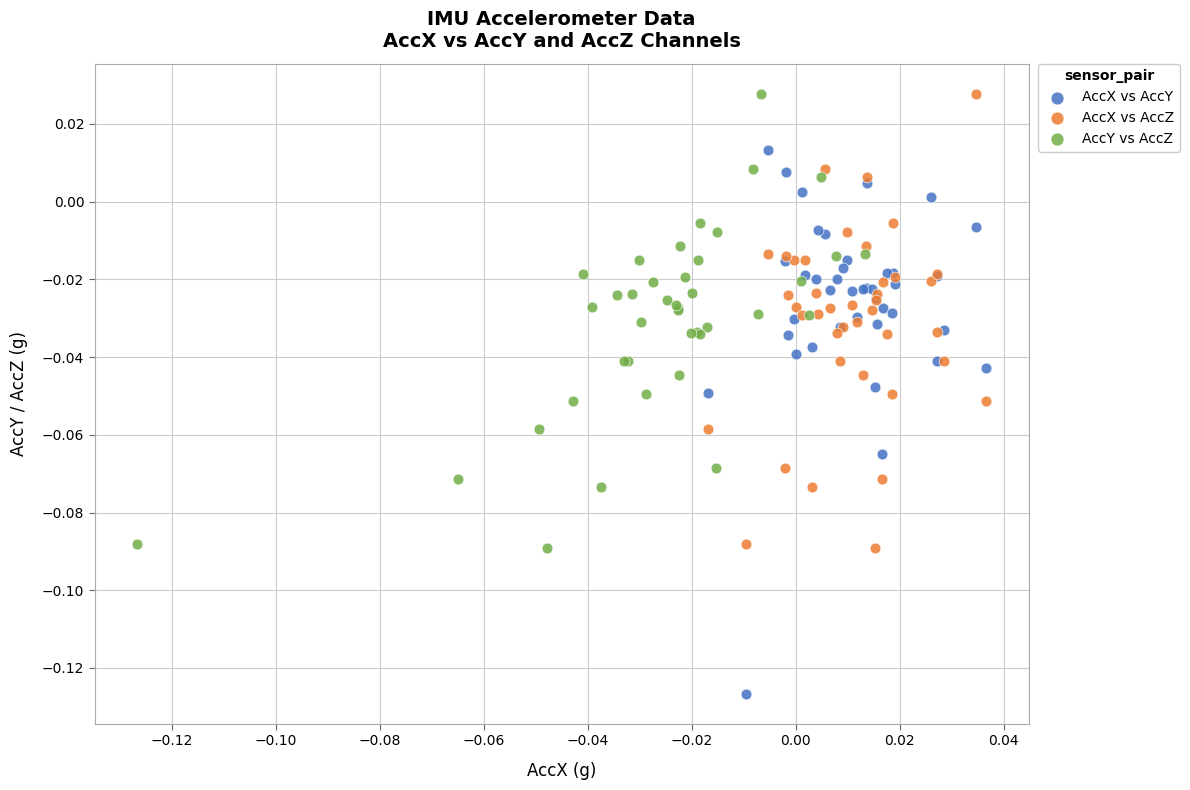

Which series has the largest Y range (max minus min)?

AccX vs AccY